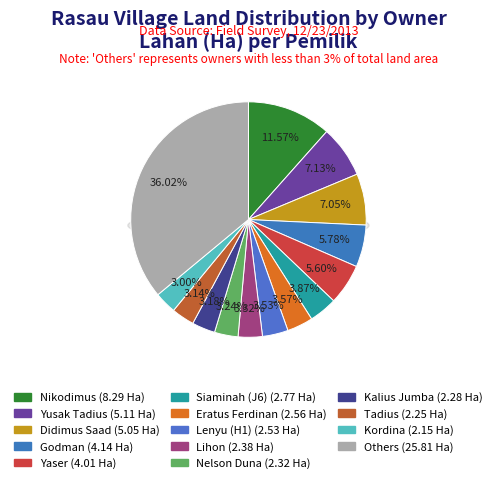

Does Nikodimus represent more than half of the total?

No